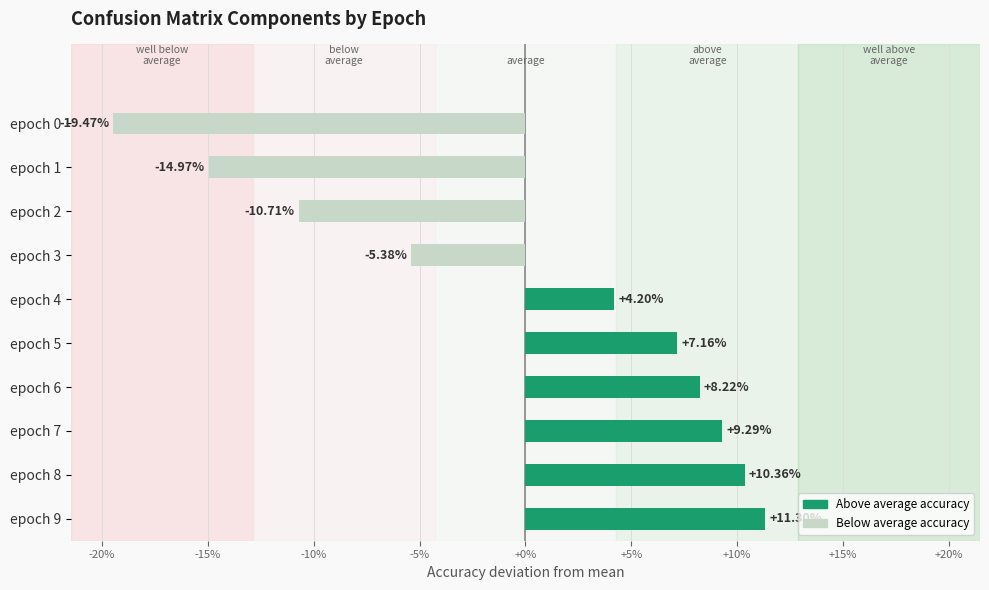

Does the chart contain any negative values?

Yes